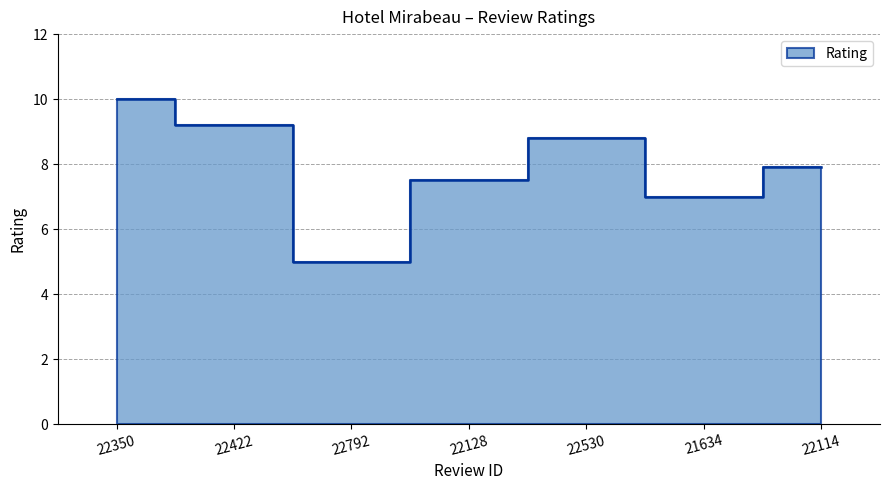

Is it true that the value at 22350 is 15.7?

False